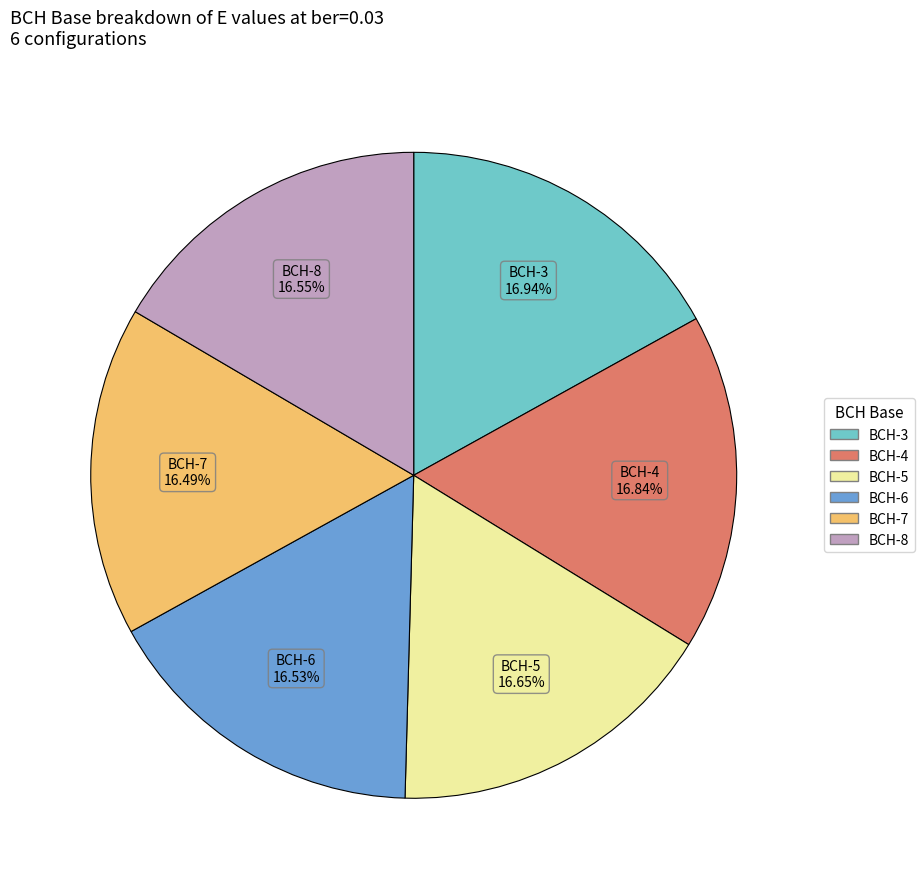

Is there a majority slice in this chart?

No